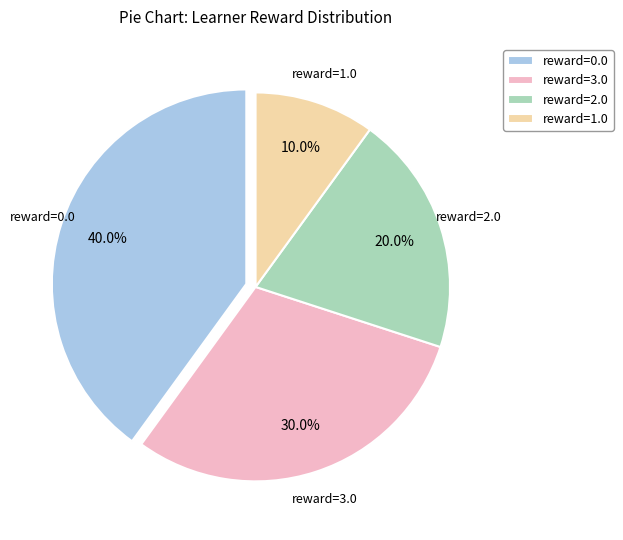

How much of the chart is everything except reward=0.0?

60.0%